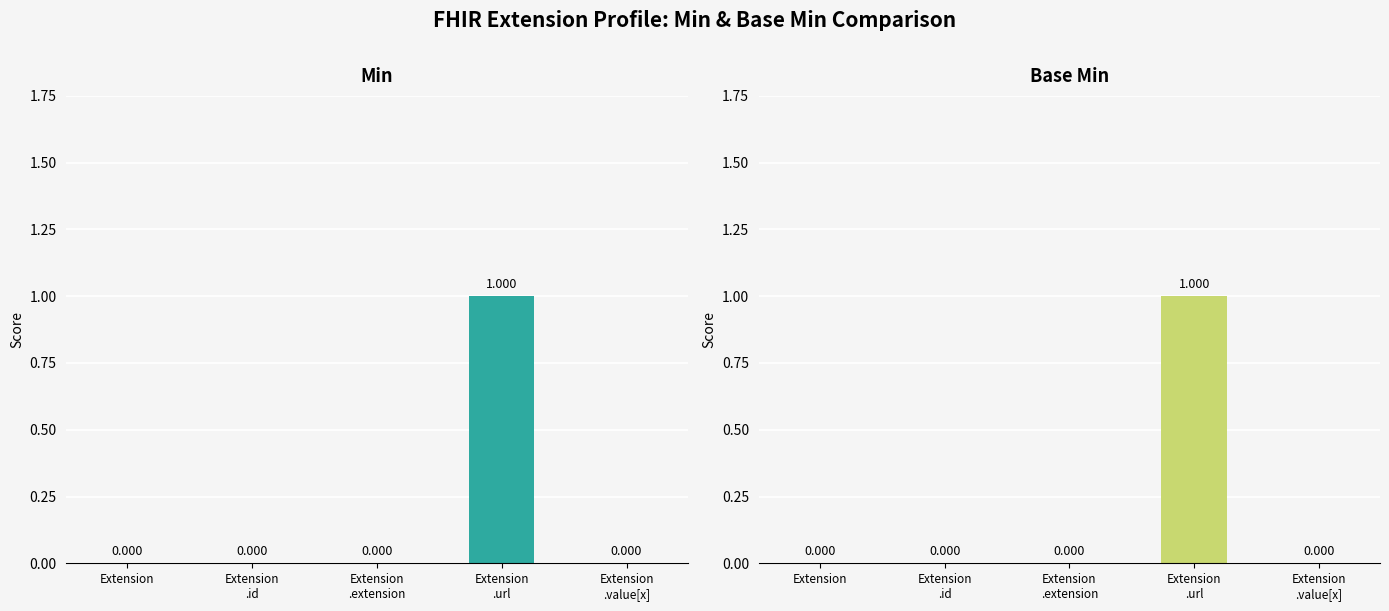

Which category has the highest value in the Min series?

Extension
.url